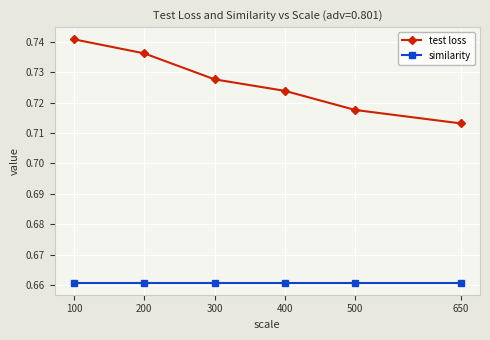

True or false: test loss and similarity cross at least once.

False